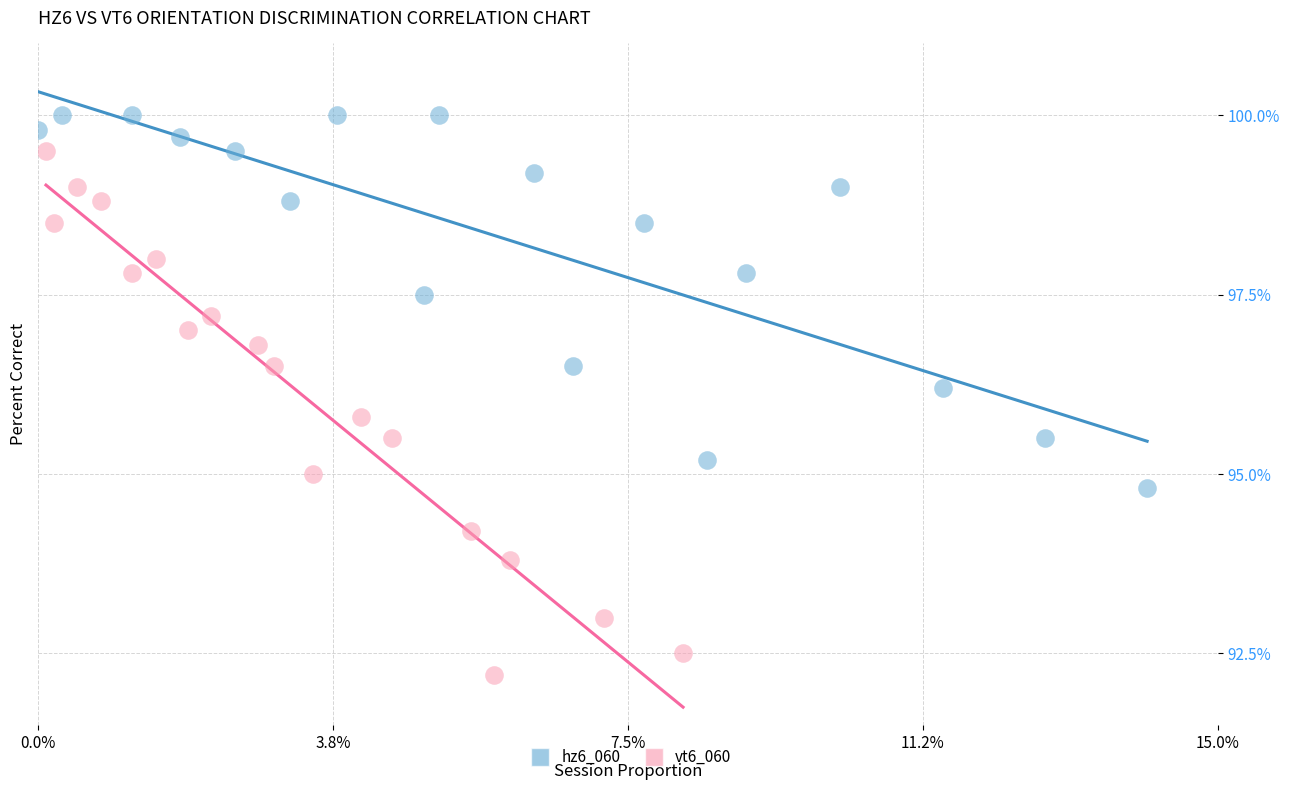

Which series reaches the maximum Y coordinate?

hz6_060